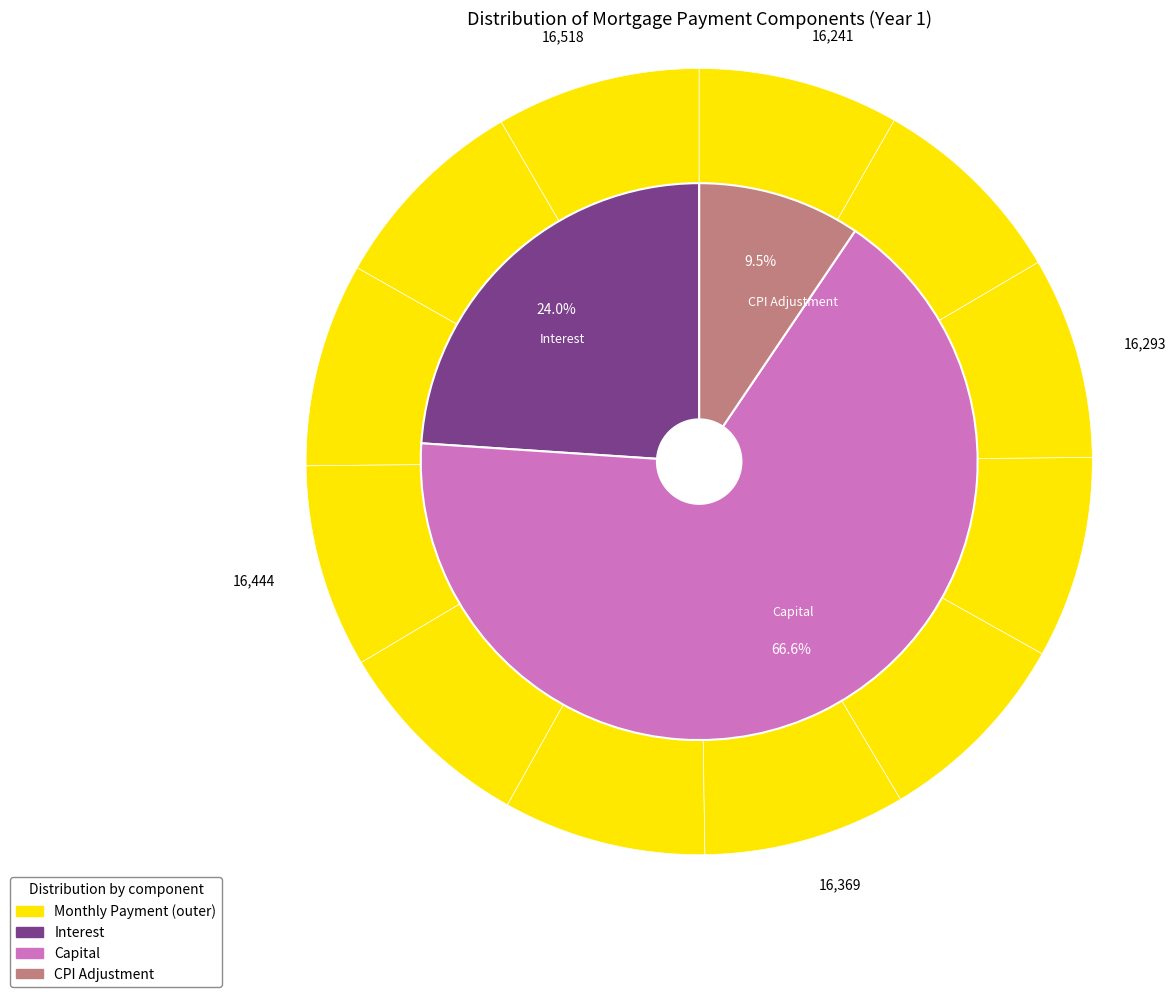

How many slices are in this pie chart?

12